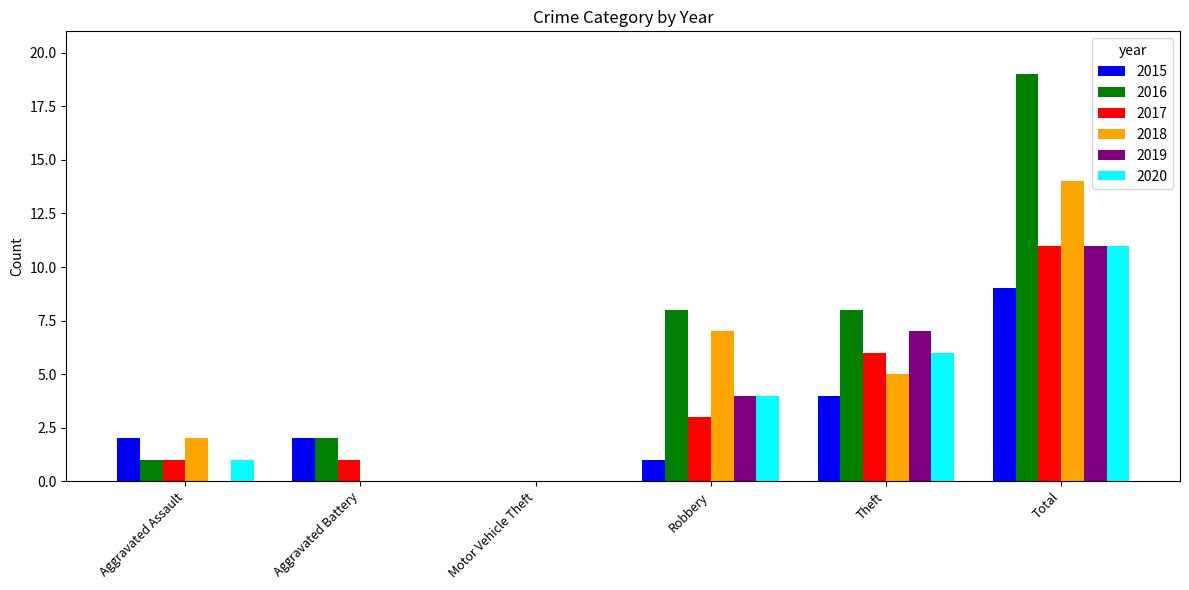

Reading left to right, list all the values displayed in this chart.

2015: 2	2	0	1	4	9
2016: 1	2	0	8	8	19
2017: 1	1	0	3	6	11
2018: 2	0	0	7	5	14
2019: 0	0	0	4	7	11
2020: 1	0	0	4	6	11